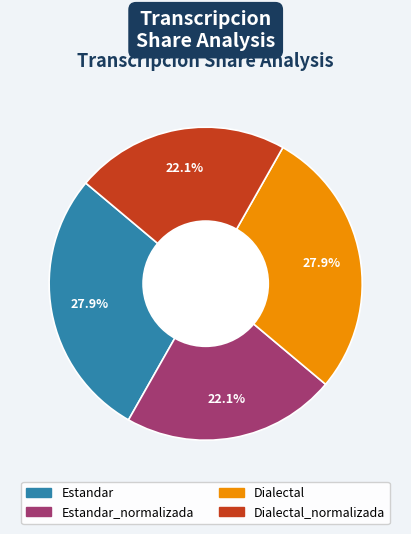

Is there a majority slice in this chart?

No